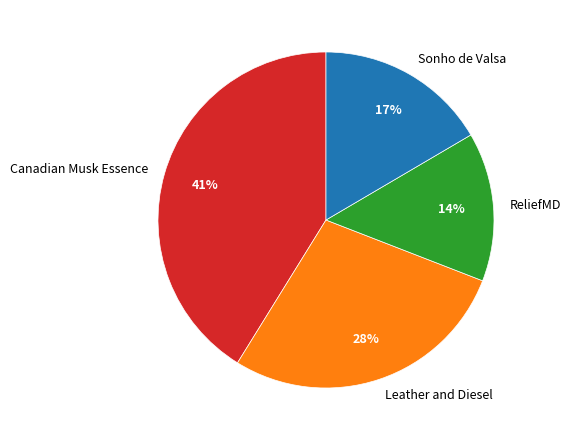

To the nearest percent, what is the difference between the largest and smallest slice percentages?

27%